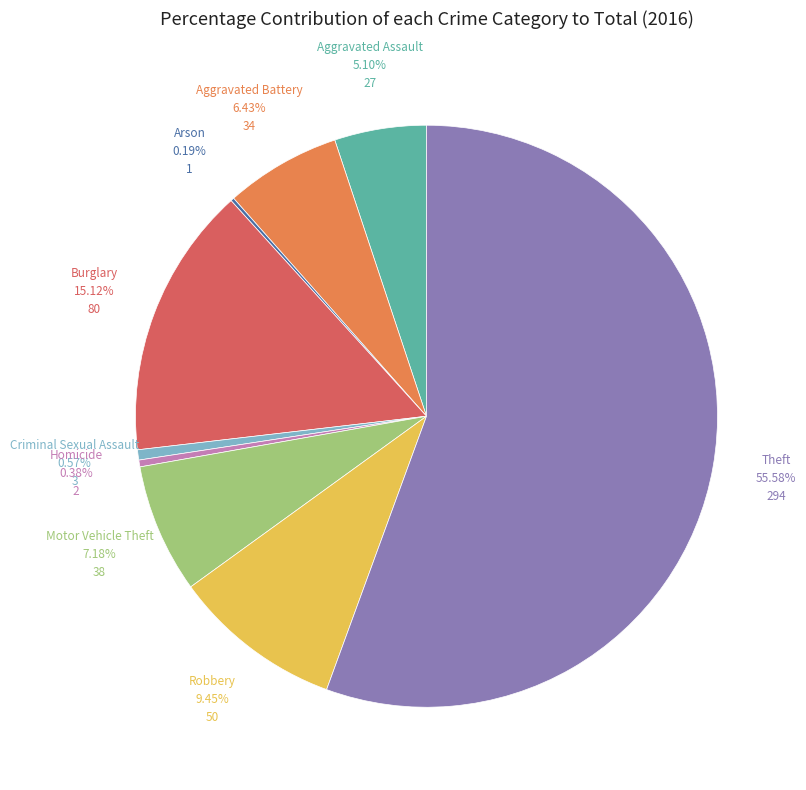

Is there any slice that represents more than half of the pie?

Yes